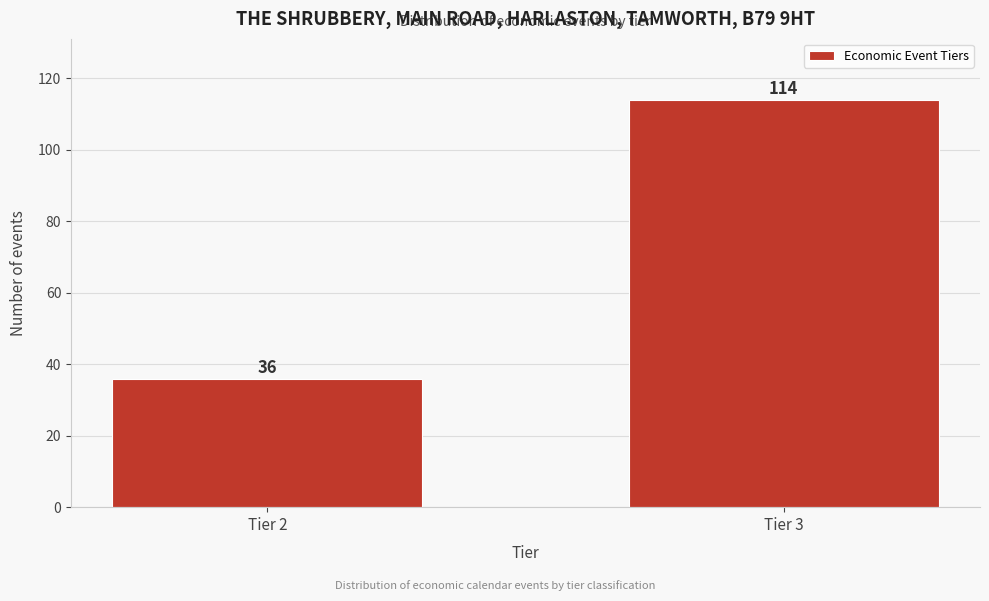

Reading left to right, transcribe all the data shown in this chart.

Tier 2=36	Tier 3=114